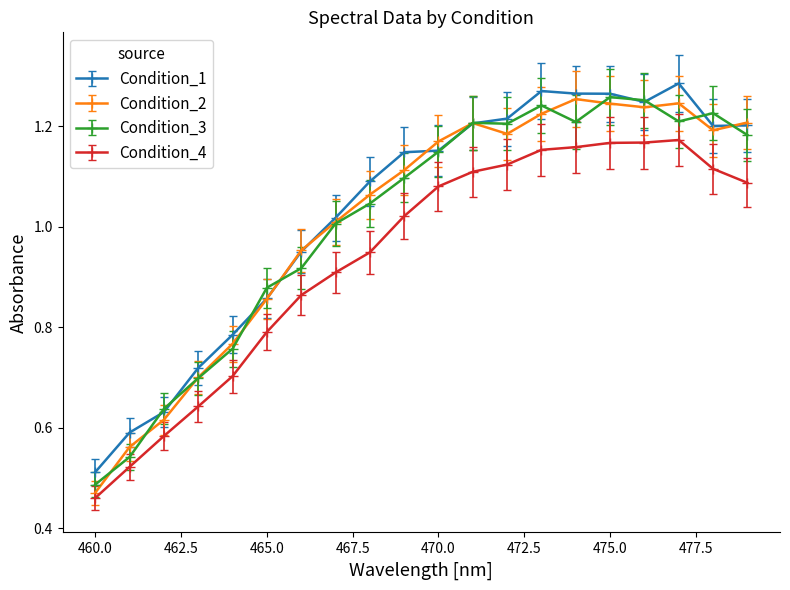

True or false: Condition_3 has more than 0 points higher than both neighbors.

True